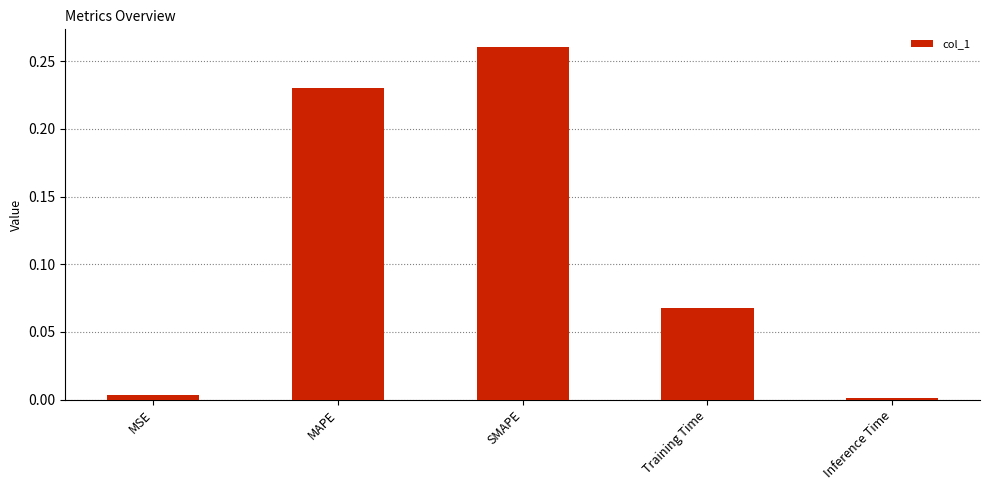

What position from the right is SMAPE?

3